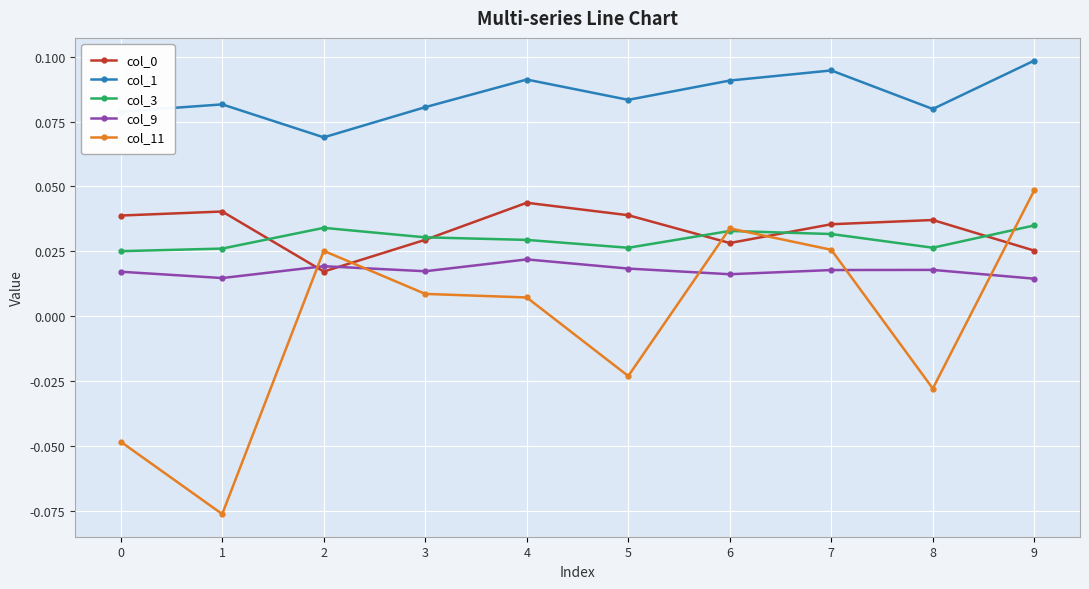

How many col_1 values are between 0 and 1?

10